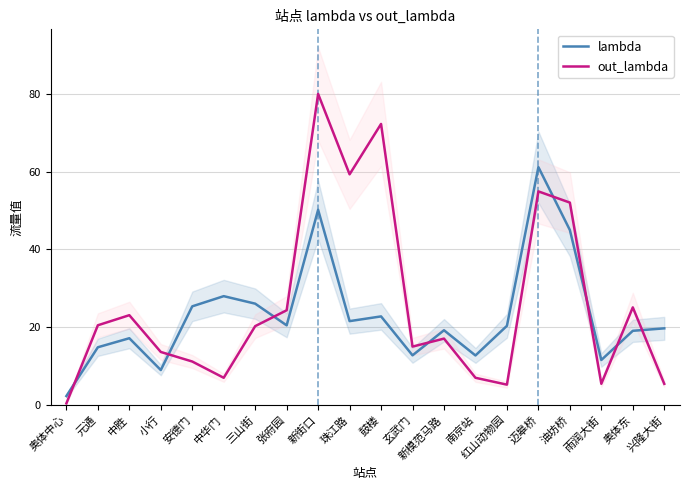

What is the sum of all out_lambda values?

518.9